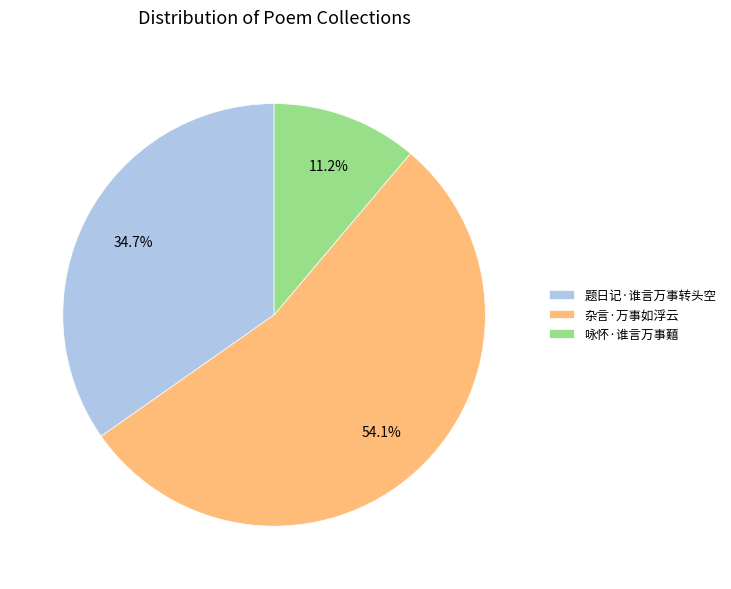

Which category has the biggest portion of the pie?

杂言·万事如浮云